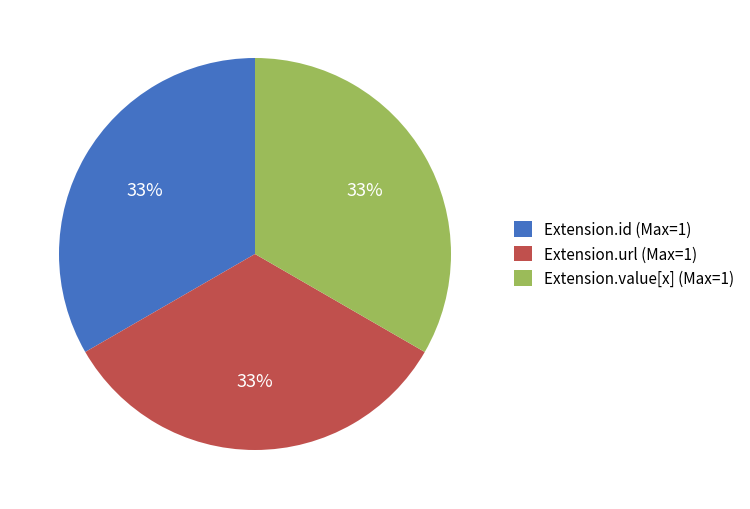

What is the ratio of the value at Extension.url (Max=1) to the value at Extension.value[x] (Max=1)?

1.0